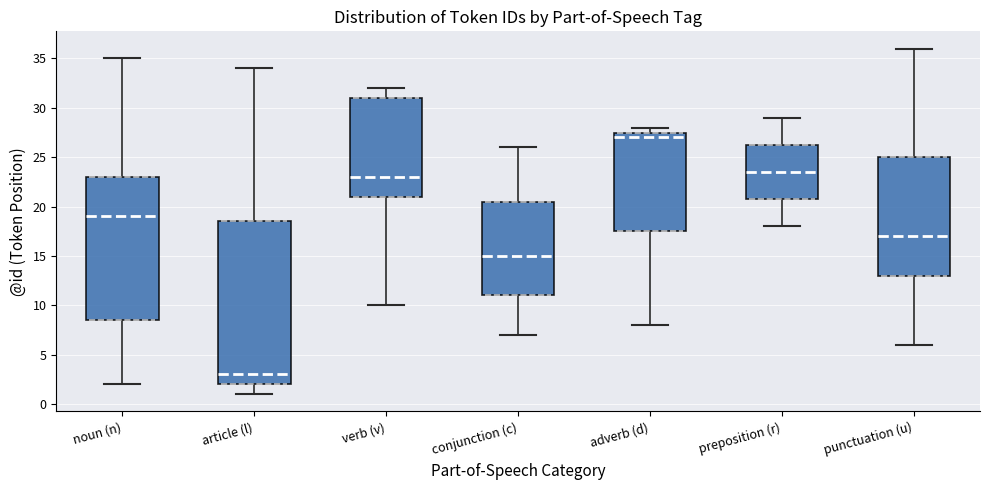

Where does the median line of the box for conjunction (c) sit on the y-axis? The values are not printed on the chart, so give them approximately, as read against the axis.

15.0